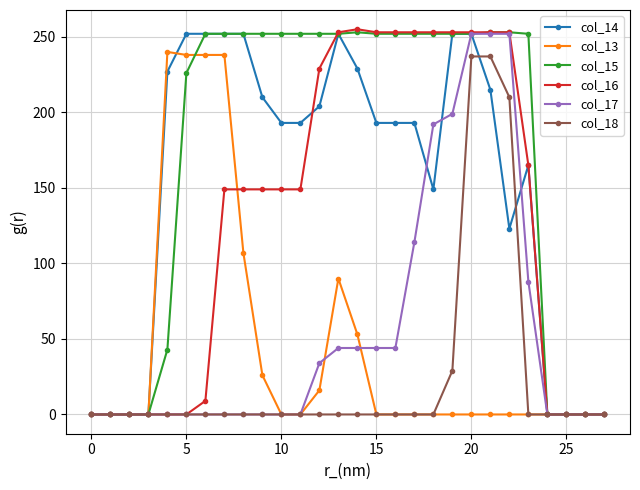

What is the difference between the maximum and minimum values in the col_14 series?

252